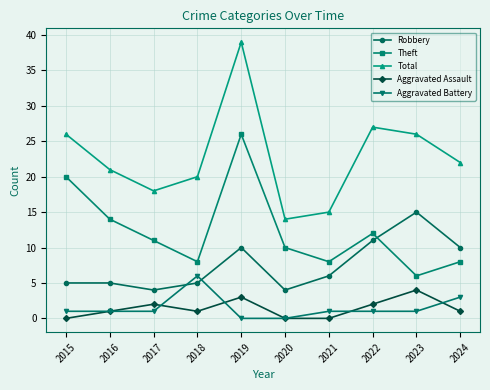

True or false: Total has a value of 27 at 2022.

True